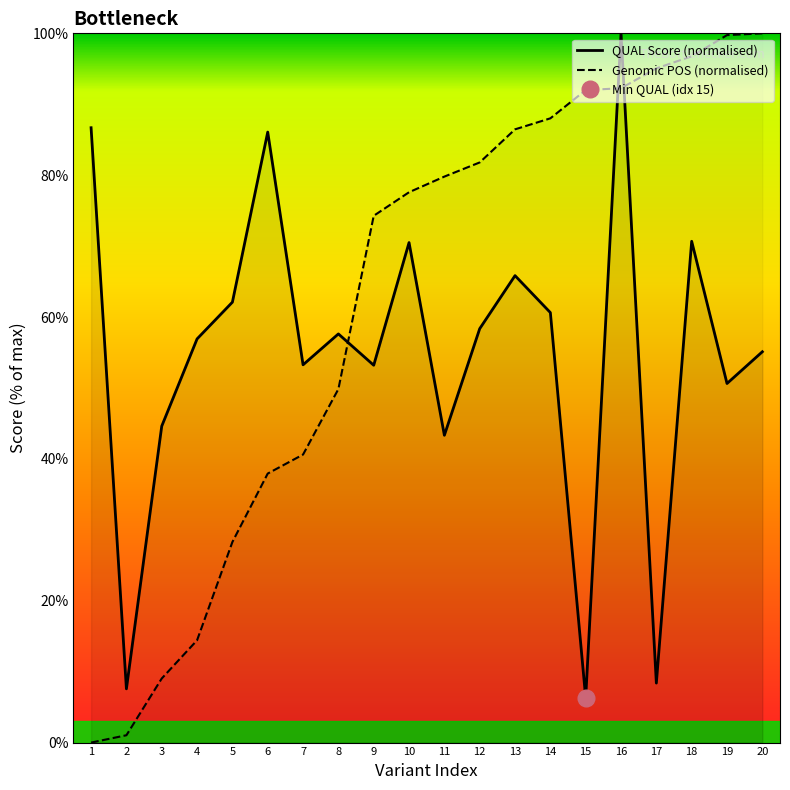

Is it true that Genomic POS (normalised) equals 116.3 at 11?

False